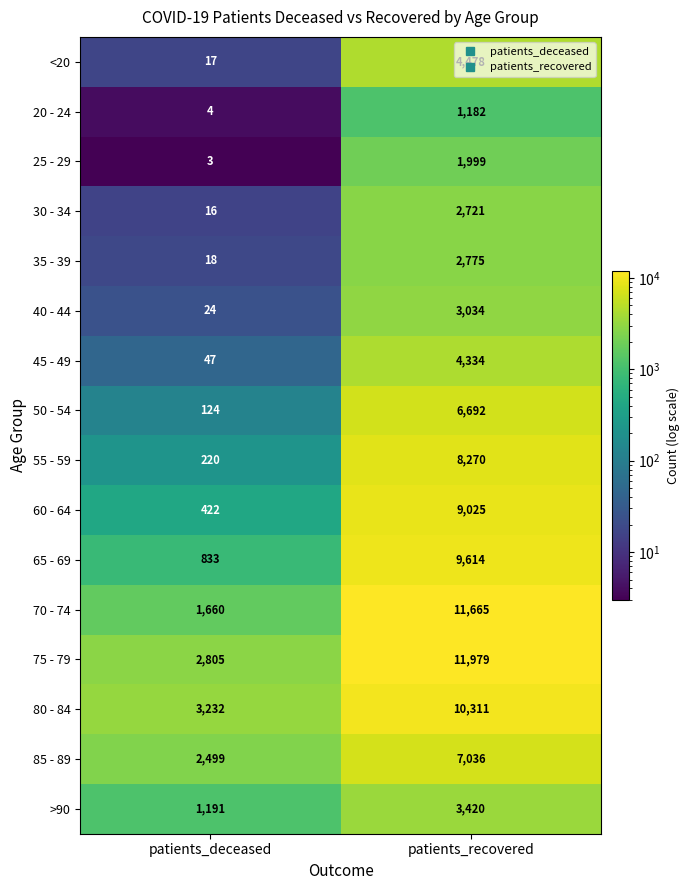

Rank the series by their maximum value, from lowest to highest.

20 - 24, 25 - 29, 30 - 34, 35 - 39, 40 - 44, >90, 45 - 49, <20, 50 - 54, 85 - 89, 55 - 59, 60 - 64, 65 - 69, 80 - 84, 70 - 74, 75 - 79